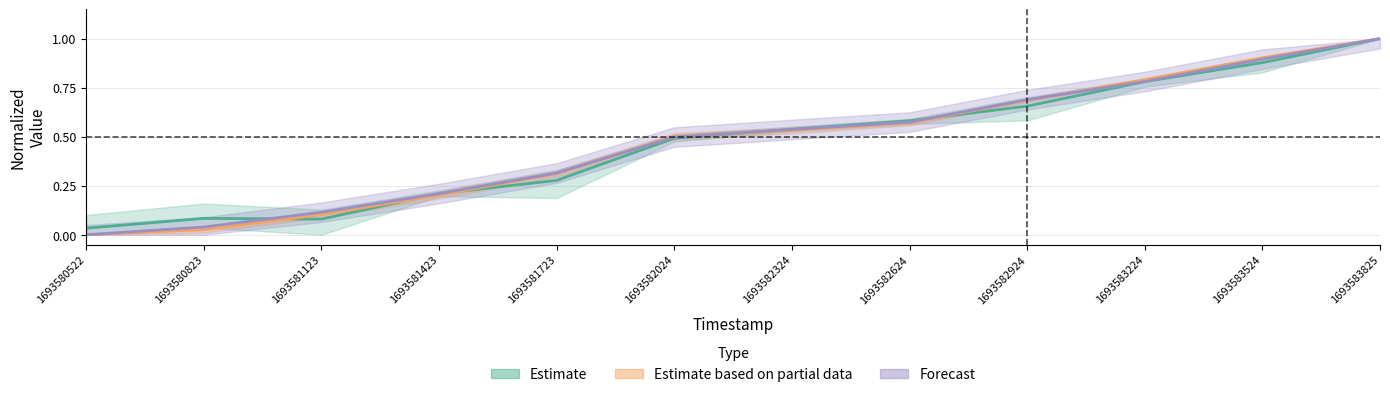

What is the difference between the Intensity values at 1693582324 and 1693583224?

0.2